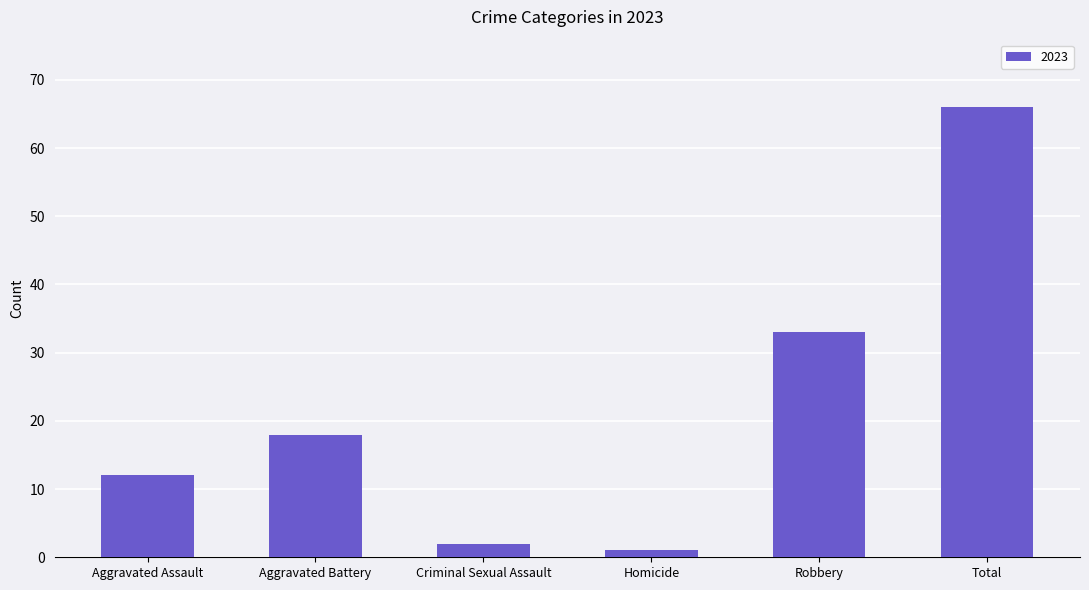

How many categories are shown in the chart?

6